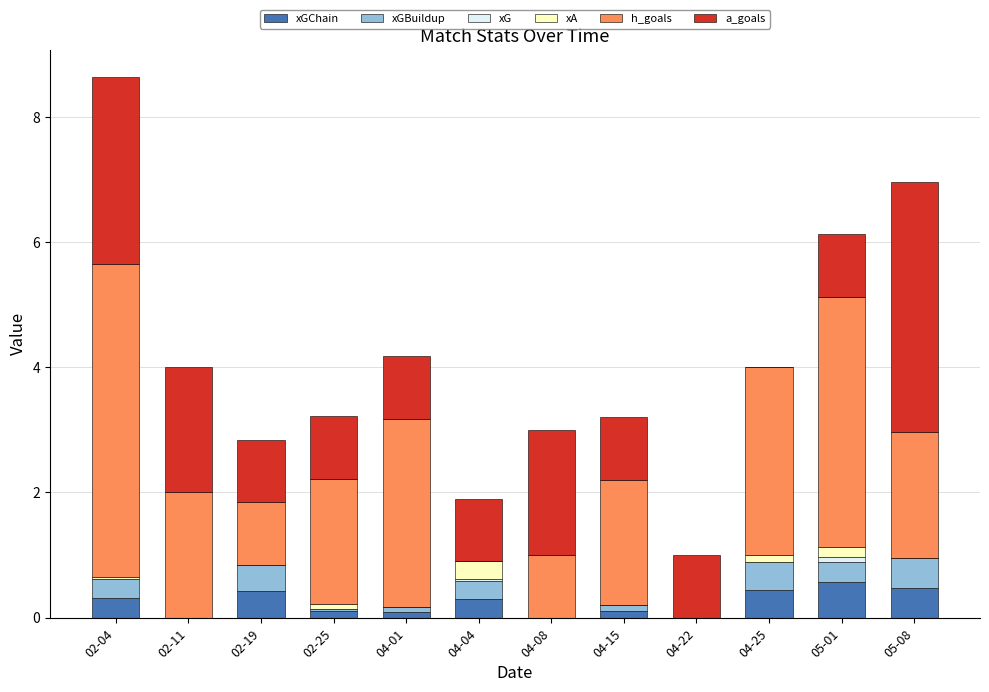

At which category is the sum across all series the highest?

02-04